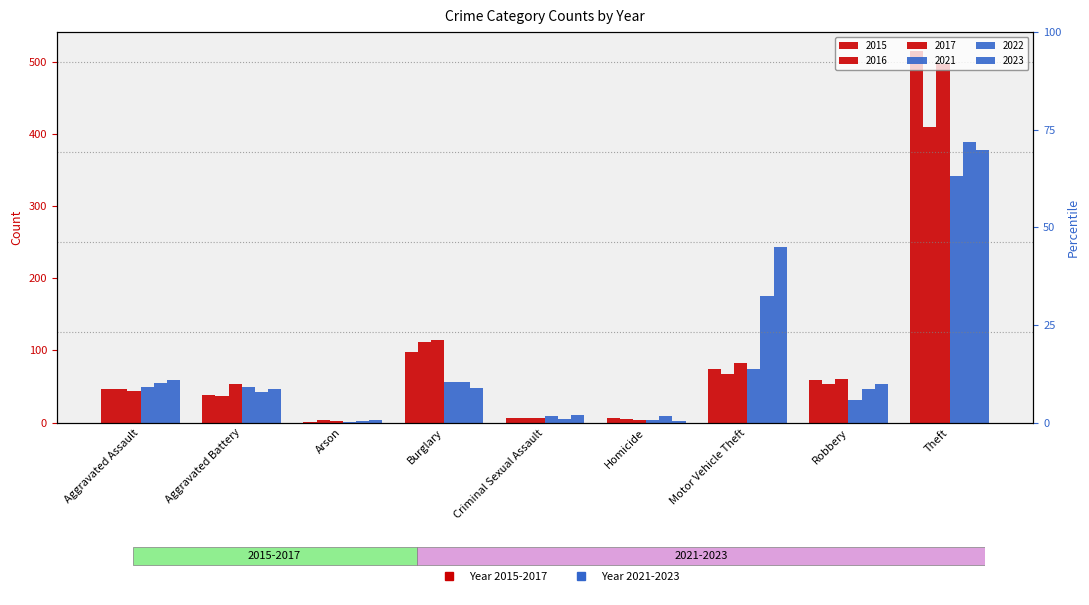

What is the difference between the highest and lowest values at Arson?

3